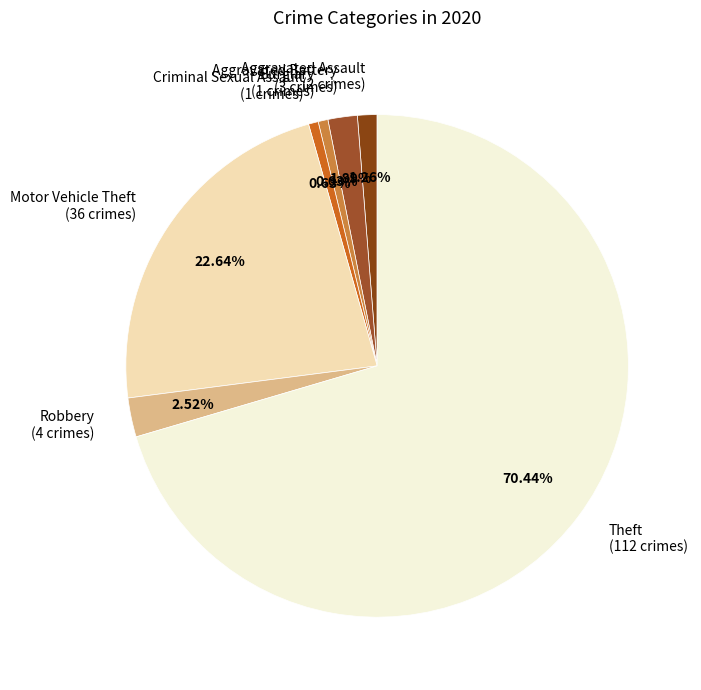

To the nearest percent, what is the difference between the largest and smallest slice percentages?

70%